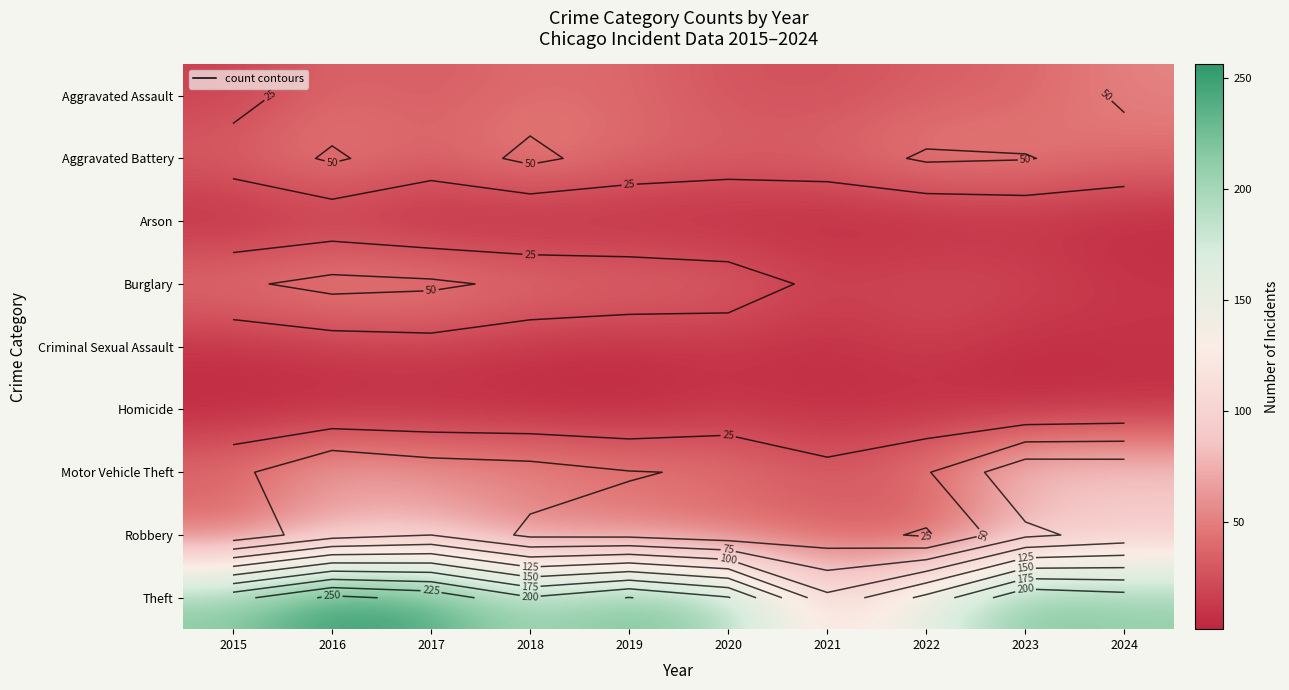

Read the Criminal Sexual Assault value at 2022.

16